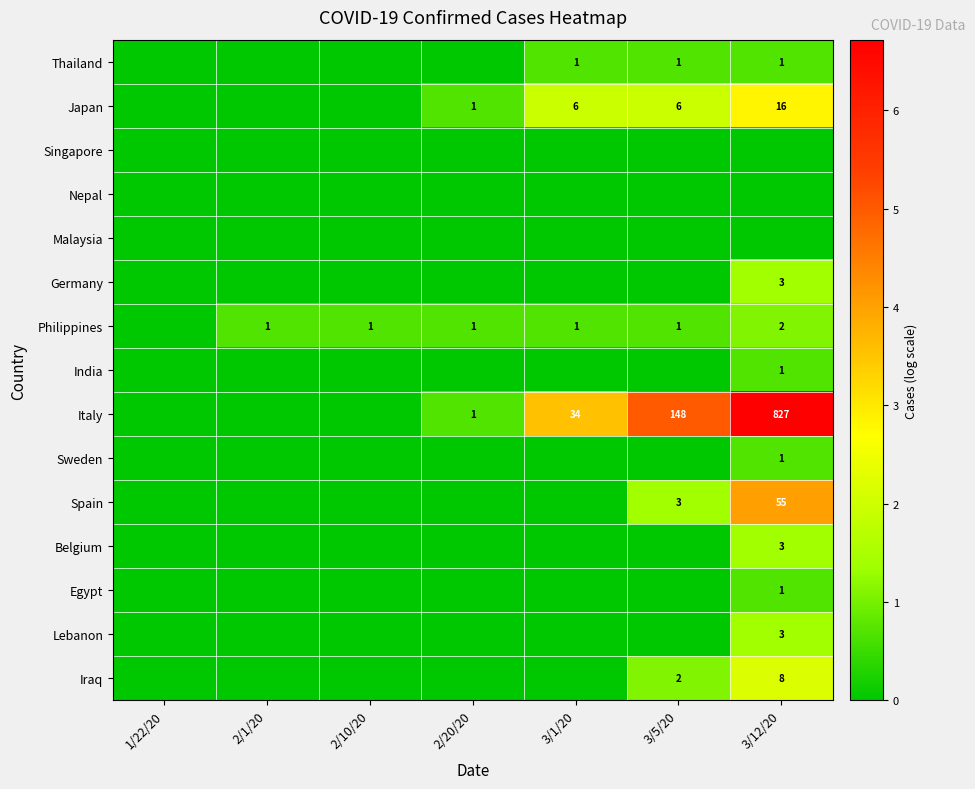

The value of Philippines at 3/1/20 is 1. True or false?

True